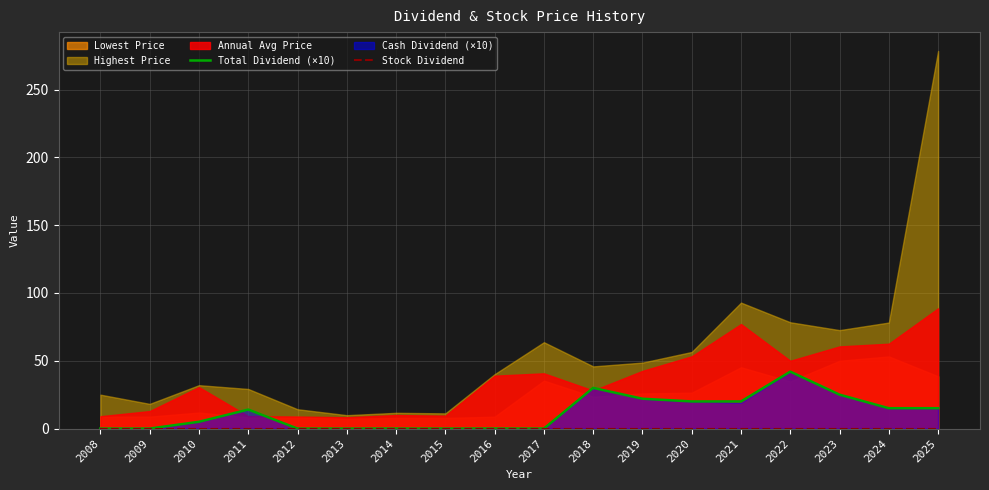

Which category has the highest value in the Total Dividend (×10) series?

2022